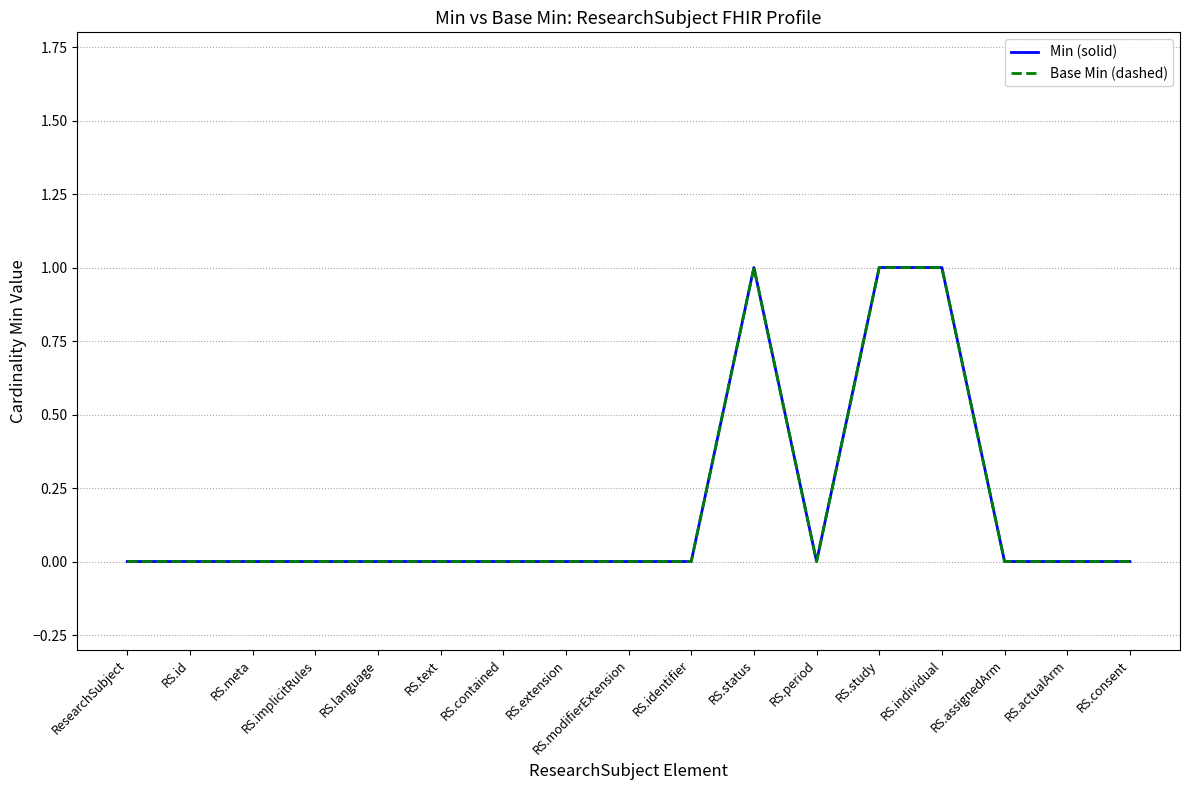

True or false: Min (solid) has a value of 0 at RS.meta.

True